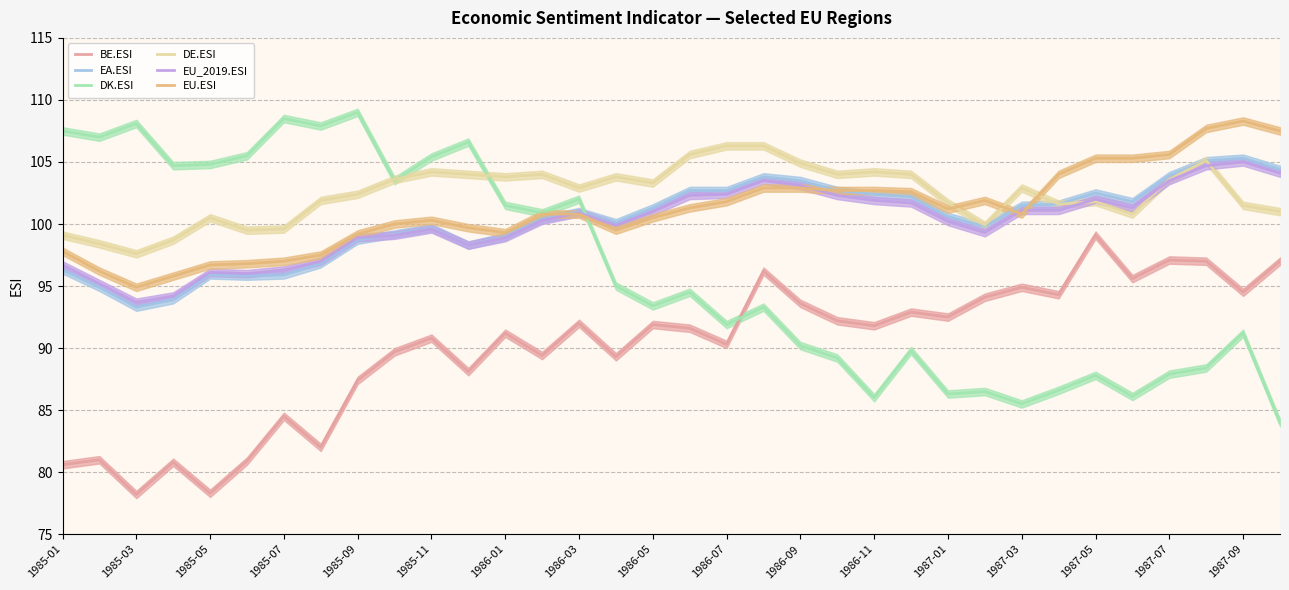

What is the maximum value shown in the chart?

109.0